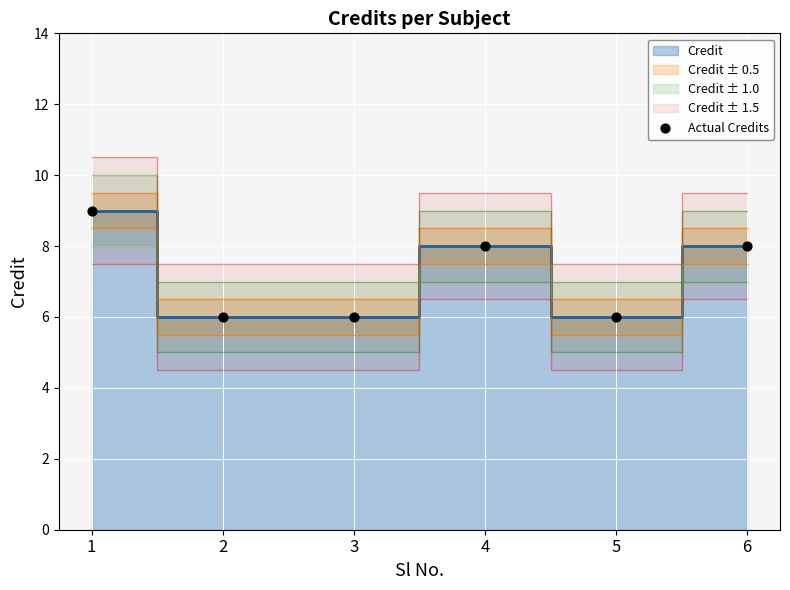

What is the average Y value?

7